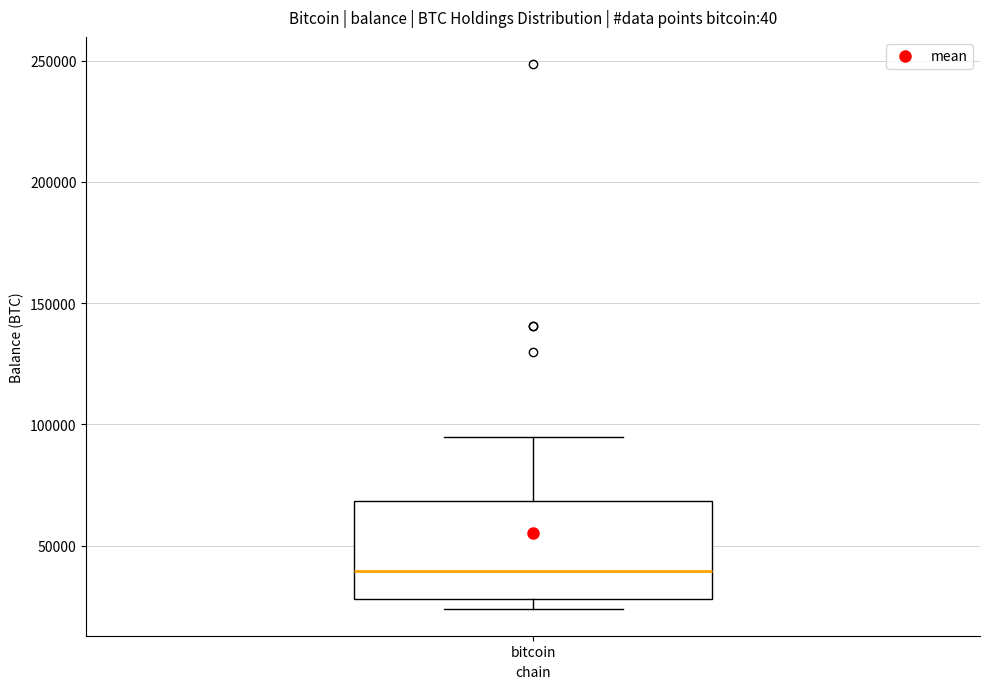

Transcribe this box plot: give where the median line is, the range the box spans, and where the two whiskers end, as read against the y-axis. The values are not printed on the chart, so give them approximately, as read against the axis.

median 40000, box 30000 to 70000, whiskers 25000 to 95000